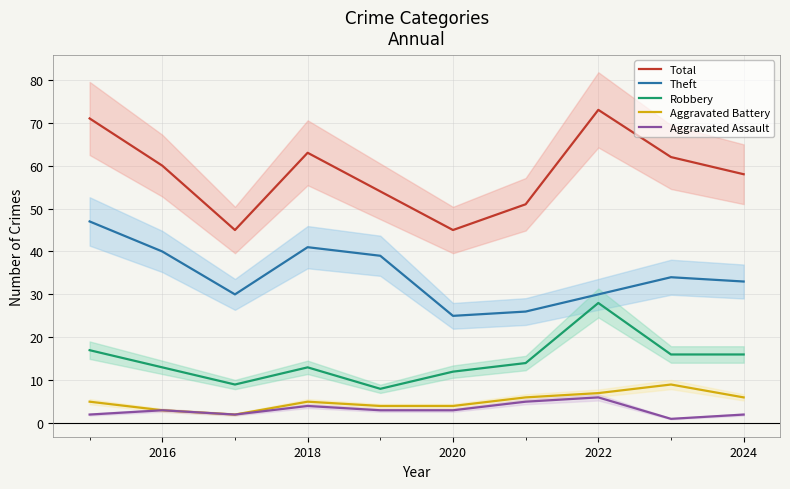

True or false: Aggravated Assault and Theft cross at least once.

False